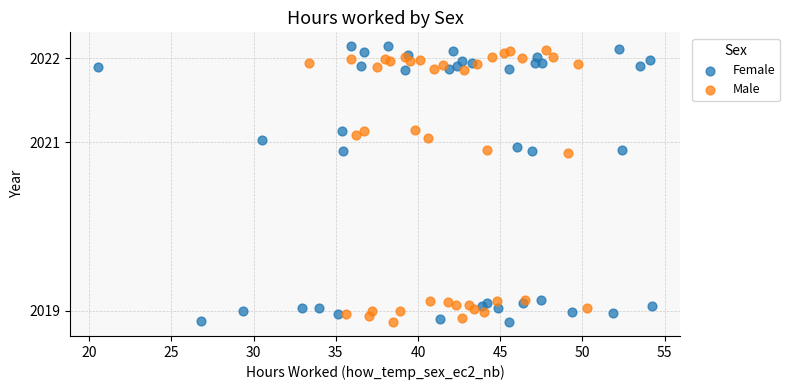

What are all the series names shown in the legend?

Female, Male